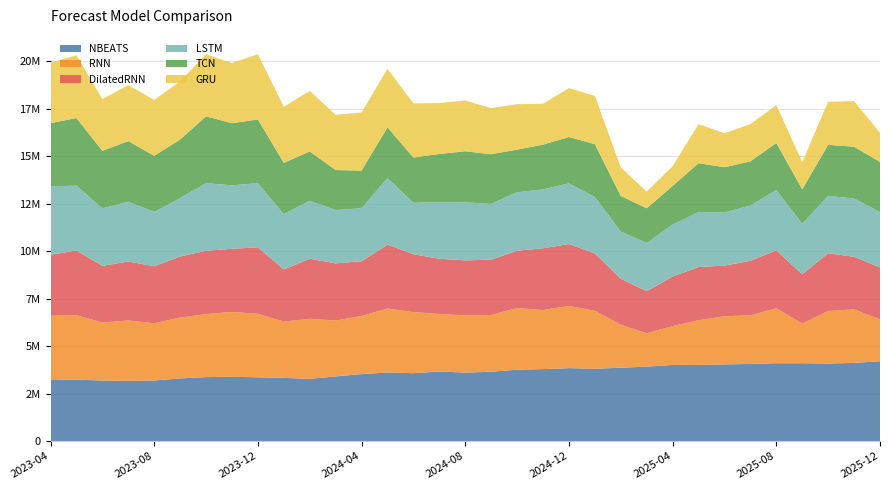

Reading right to left, transcribe all the data shown in this chart.

NBEATS: 2025-12=4202335.5	2025-11=4114394.8	2025-10=4081235.0	2025-09=4099446.8	2025-08=4097172.2	2025-07=4060179.2	2025-06=4037032.5	2025-05=4007408.0	2025-04=4008163.0	2025-03=3918111.2	2025-02=3862500.2	2025-01=3808182.8	2024-12=3839723.0	2024-11=3788538.5	2024-10=3759440.5	2024-09=3650265.2	2024-08=3604046.8	2024-07=3660756.8	2024-06=3573648.5	2024-05=3611019.0	2024-04=3526623.0	2024-03=3403701.5	2024-02=3274700.0	2024-01=3326395.8	2023-12=3357167.2	2023-11=3385911.0	2023-10=3367579.2	2023-09=3298762.8	2023-08=3189311.5	2023-07=3169345.2	2023-06=3186083.8	2023-05=3232945.5	2023-04=3209957.2
RNN: 2025-12=2206129.5	2025-11=2819592.2	2025-10=2768211.0	2025-09=2086352.4	2025-08=2892802.2	2025-07=2556284.5	2025-06=2535241.2	2025-05=2354871.0	2025-04=2044267.0	2025-03=1757311.0	2025-02=2258928.8	2025-01=3052940.8	2024-12=3275268.5	2024-11=3111347.5	2024-10=3245488.2	2024-09=2988883.2	2024-08=3015422.2	2024-07=3030124.8	2024-06=3218099.0	2024-05=3367644.5	2024-04=3060048.8	2024-03=2943271.2	2024-02=3162613.0	2024-01=2965860.5	2023-12=3343561.5	2023-11=3410940.8	2023-10=3317956.0	2023-09=3202956.0	2023-08=3014767.5	2023-07=3180677.5	2023-06=3050349.0	2023-05=3391520.0	2023-04=3388371.5
DilatedRNN: 2025-12=2731764.2	2025-11=2765919.5	2025-10=3041088.8	2025-09=2596153.5	2025-08=3054702.8	2025-07=2872420.0	2025-06=2666245.8	2025-05=2800605.0	2025-04=2611065.8	2025-03=2212829.5	2025-02=2428668.0	2025-01=3018811.8	2024-12=3257016.5	2024-11=3248531.0	2024-10=3016787.2	2024-09=2907864.8	2024-08=2895911.2	2024-07=2907143.5	2024-06=3045836.0	2024-05=3364520.5	2024-04=2880281.5	2024-03=3009823.8	2024-02=3163396.5	2024-01=2744117.5	2023-12=3502293.2	2023-11=3325006.8	2023-10=3333809.2	2023-09=3215638.2	2023-08=3000495.2	2023-07=3104031.0	2023-06=2987117.0	2023-05=3410640.5	2023-04=3209468.2
LSTM: 2025-12=2913983.5	2025-11=3072902.8	2025-10=3020355.8	2025-09=2663226.5	2025-08=3174786.2	2025-07=2916805.5	2025-06=2794436.0	2025-05=2900738.2	2025-04=2734669.0	2025-03=2540610.2	2025-02=2477286.5	2025-01=2970788.8	2024-12=3193888.0	2024-11=3103433.2	2024-10=3082113.2	2024-09=2944376.8	2024-08=3051903.5	2024-07=2981599.2	2024-06=2708888.5	2024-05=3510789.0	2024-04=2794626.8	2024-03=2808063.5	2024-02=3049203.5	2024-01=2916884.0	2023-12=3380037.0	2023-11=3341544.8	2023-10=3566379.5	2023-09=3074373.2	2023-08=2859550.2	2023-07=3152331.2	2023-06=3028935.5	2023-05=3415491.5	2023-04=3602737.5
TCN: 2025-12=2641983.8	2025-11=2726067.5	2025-10=2688216.5	2025-09=1807093.2	2025-08=2473080.0	2025-07=2320636.0	2025-06=2386635.5	2025-05=2568801.0	2025-04=2032604.0	2025-03=1829284.8	2025-02=1877138.1	2025-01=2782553.0	2024-12=2443561.0	2024-11=2356717.8	2024-10=2240595.2	2024-09=2612615.2	2024-08=2691324.8	2024-07=2537133.5	2024-06=2381118.0	2024-05=2662136.8	2024-04=1979063.2	2024-03=2105242.2	2024-02=2596612.8	2024-01=2695551.2	2023-12=3352685.5	2023-11=3272113.5	2023-10=3511008.0	2023-09=3084509.8	2023-08=2956933.8	2023-07=3186038.0	2023-06=3029408.0	2023-05=3556425.0	2023-04=3328565.2
GRU: 2025-12=1532109.8	2025-11=2402542.0	2025-10=2265675.8	2025-09=1435838.9	2025-08=1997623.1	2025-07=1963249.0	2025-06=1787906.0	2025-05=2053957.0	2025-04=1044742.5	2025-03=874234.5	2025-02=1500316.1	2025-01=2538115.8	2024-12=2574309.8	2024-11=2153672.0	2024-10=2390486.8	2024-09=2428681.8	2024-08=2673022.2	2024-07=2679586.5	2024-06=2851443.5	2024-05=3089306.8	2024-04=3060698.0	2024-03=2908950.0	2024-02=3190637.5	2024-01=2948626.8	2023-12=3432311.5	2023-11=3169287.2	2023-10=3270672.2	2023-09=3061460.0	2023-08=2940326.0	2023-07=2949001.5	2023-06=2725295.0	2023-05=3303425.2	2023-04=3186574.5